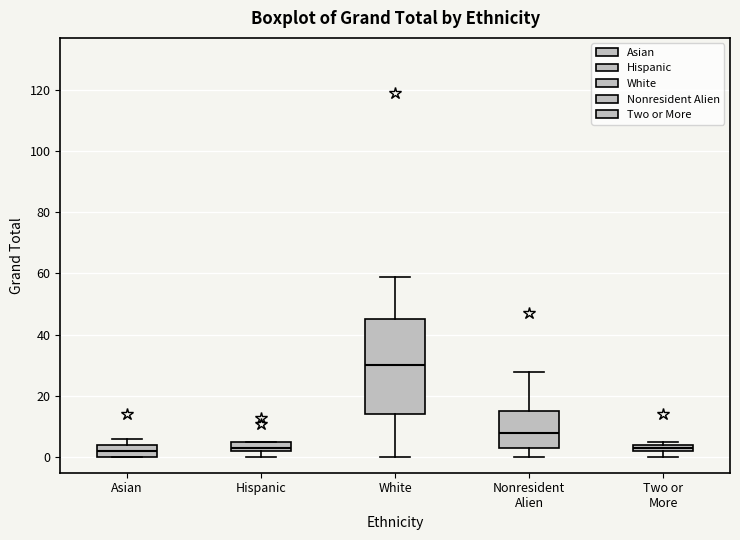

Where does the upper whisker of the box for White end on the y-axis? The values are not printed on the chart, so give them approximately, as read against the axis.

60